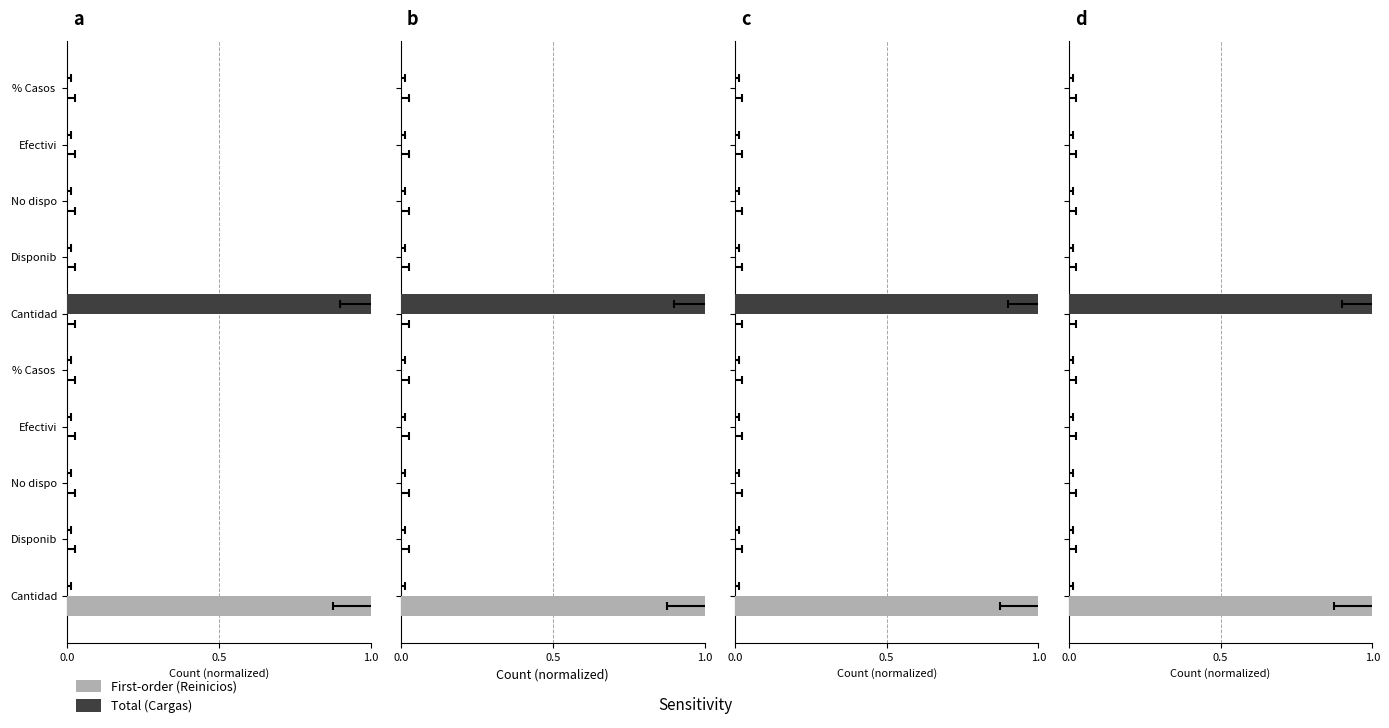

Does the chart contain stacked bars?

No